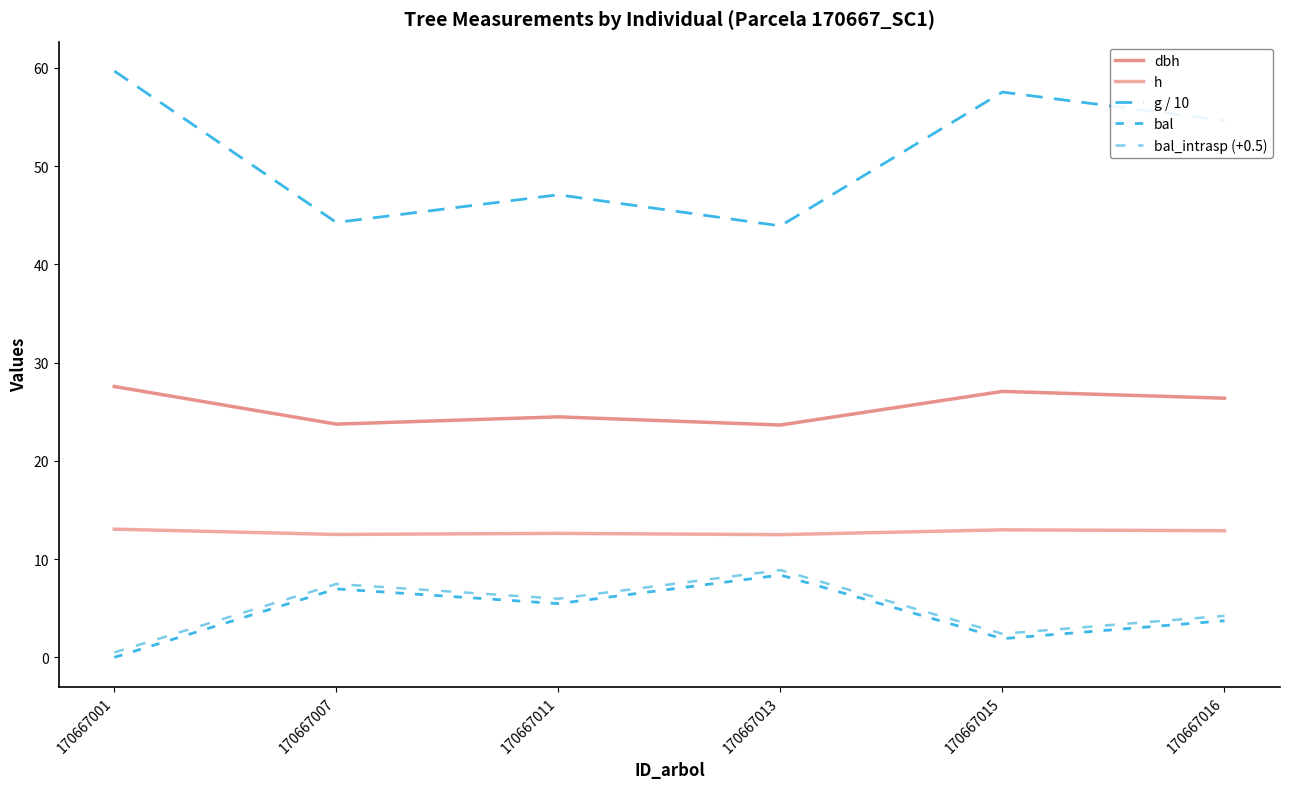

Is it true that bal_intrasp (+0.5) equals 8.9 at 170667013?

True